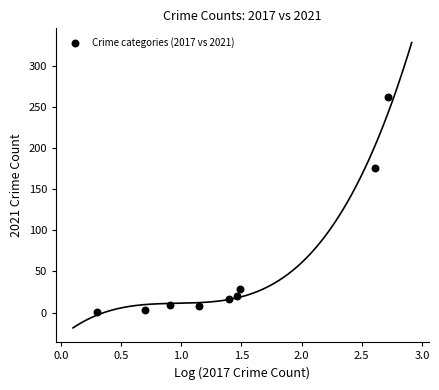

What Y value in the scatter plot is closest to 132?

176